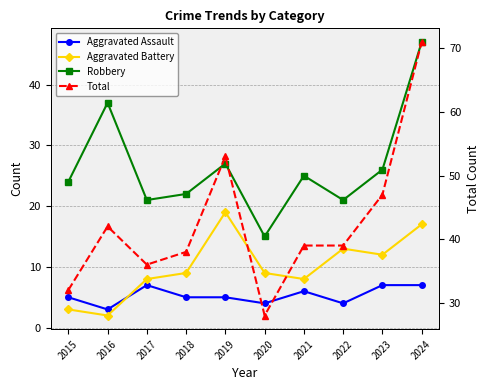

Rank the categories by Robbery value from lowest to highest.

2020, 2017, 2022, 2018, 2015, 2021, 2023, 2019, 2016, 2024